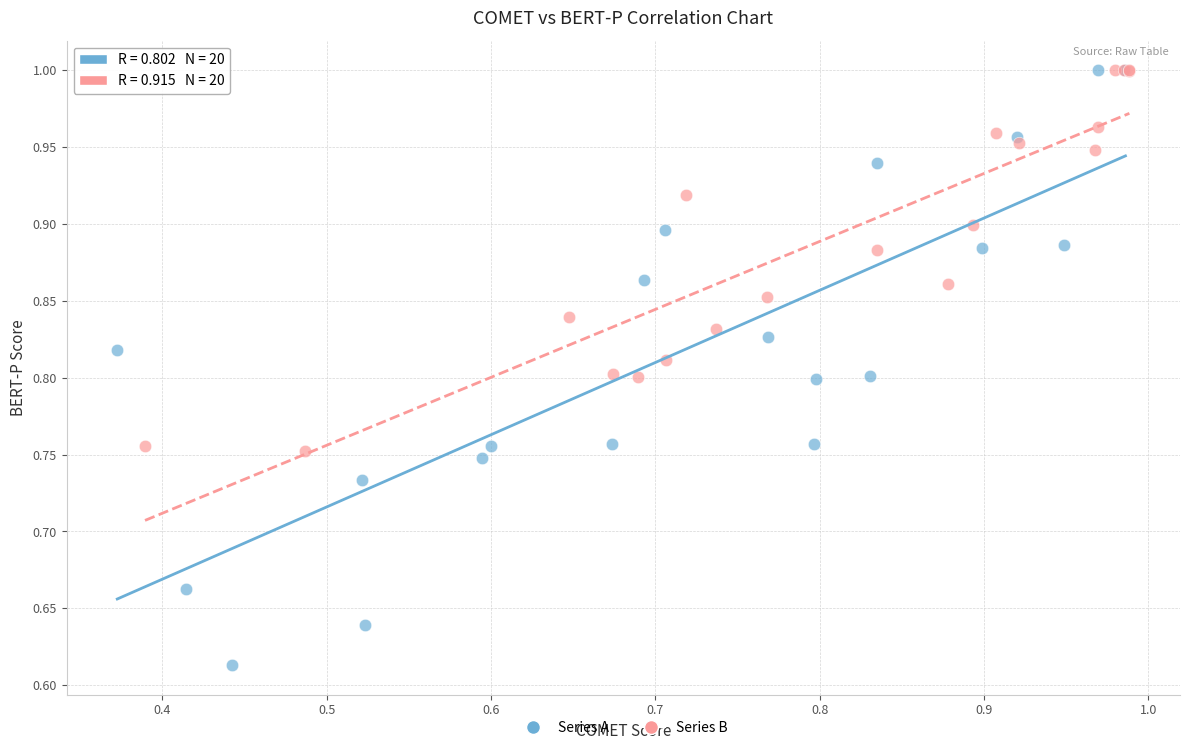

What are all the series names shown in the legend?

Series A, Series B